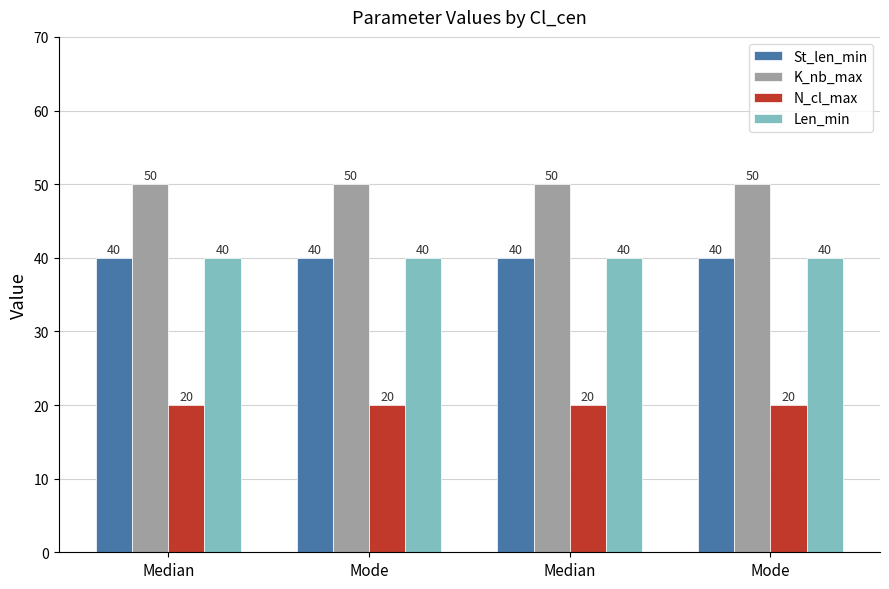

What are all the series names shown in the legend?

St_len_min, K_nb_max, N_cl_max, Len_min